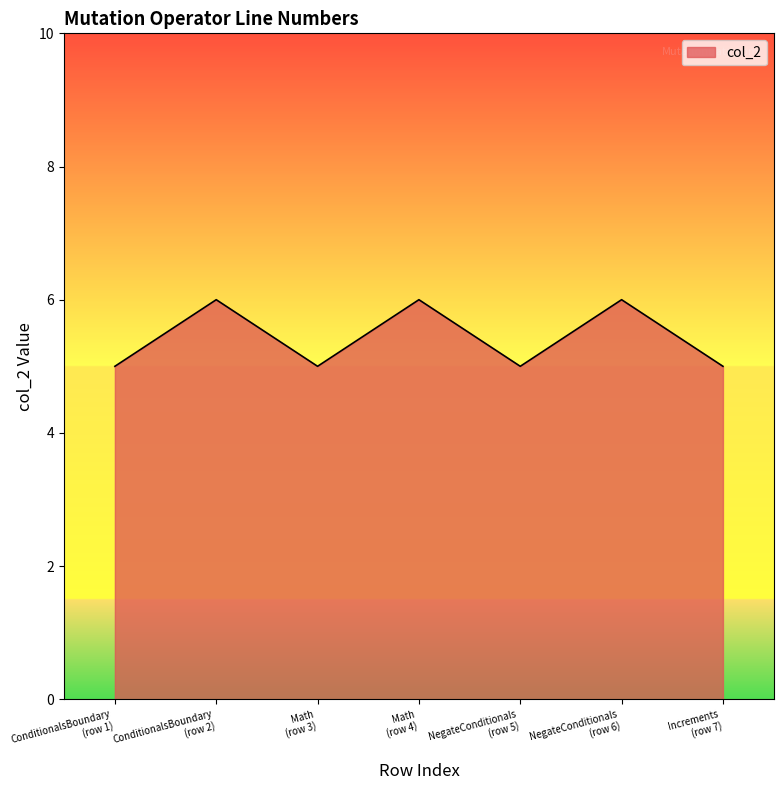

What is the minimum value shown in the chart?

5